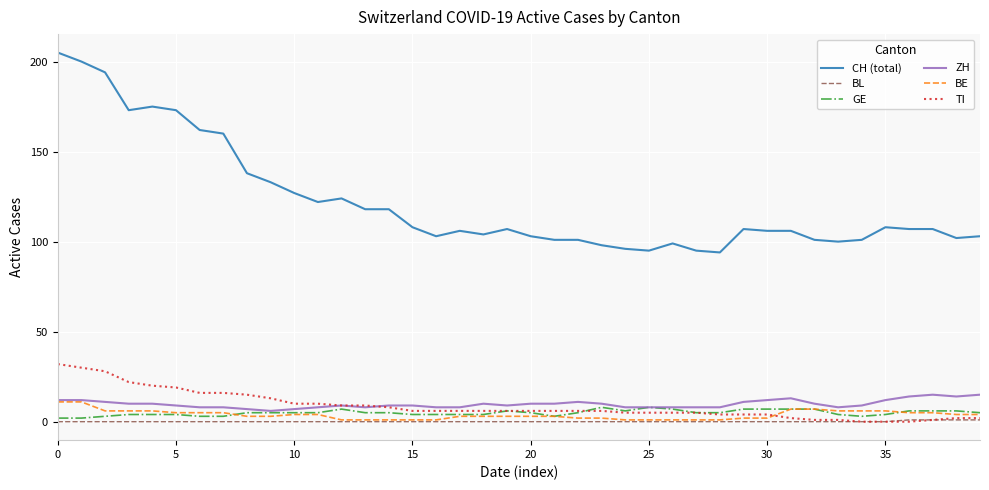

Reading left to right, transcribe all the data shown in this chart.

CH (total): 205	200	194	173	175	173	162	160	138	133	127	122	124	118	118	108	103	106	104	107	103	101	101	98	96	95	99	95	94	107	106	106	101	100	101	108	107	107	102	103
BL: 0	0	0	0	0	0	0	0	0	0	0	0	0	0	0	0	0	0	0	0	0	0	0	0	0	0	0	0	0	0	0	0	0	0	0	0	1	1	1	1
GE: 2	2	3	4	4	4	3	3	5	5	5	5	7	5	5	4	4	4	4	6	5	3	5	8	6	8	7	5	5	7	7	7	7	4	3	4	6	6	6	5
ZH: 12	12	11	10	10	9	8	8	7	6	7	8	9	8	9	9	8	8	10	9	10	10	11	10	8	8	8	8	8	11	12	13	10	8	9	12	14	15	14	15
BE: 11	11	6	6	6	5	5	5	3	3	4	4	1	1	1	1	1	3	3	3	3	3	2	2	1	1	1	1	1	2	2	7	7	6	6	6	5	5	4	4
TI: 32	30	28	22	20	19	16	16	15	13	10	10	9	9	8	6	6	6	6	6	6	6	6	6	5	5	5	5	4	4	4	2	1	1	0	0	0	1	2	2